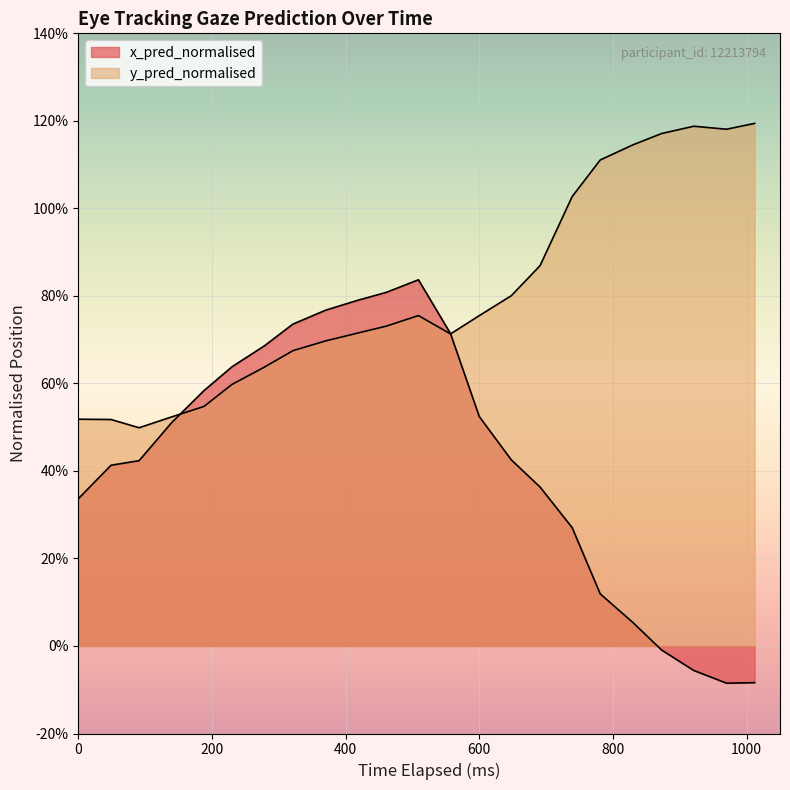

List the series in order of their peak value, lowest first.

x_pred_normalised, y_pred_normalised